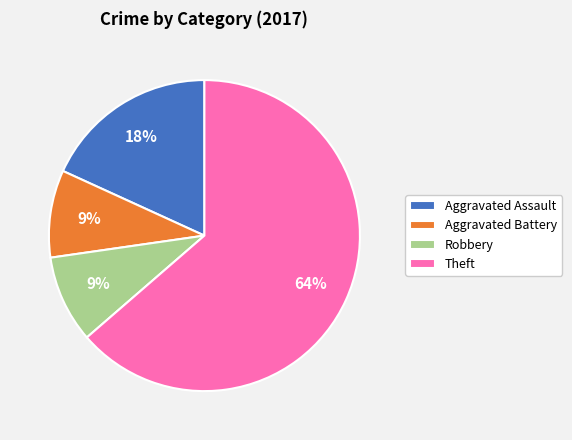

What percentage is the Theft slice, to the nearest percent?

64%